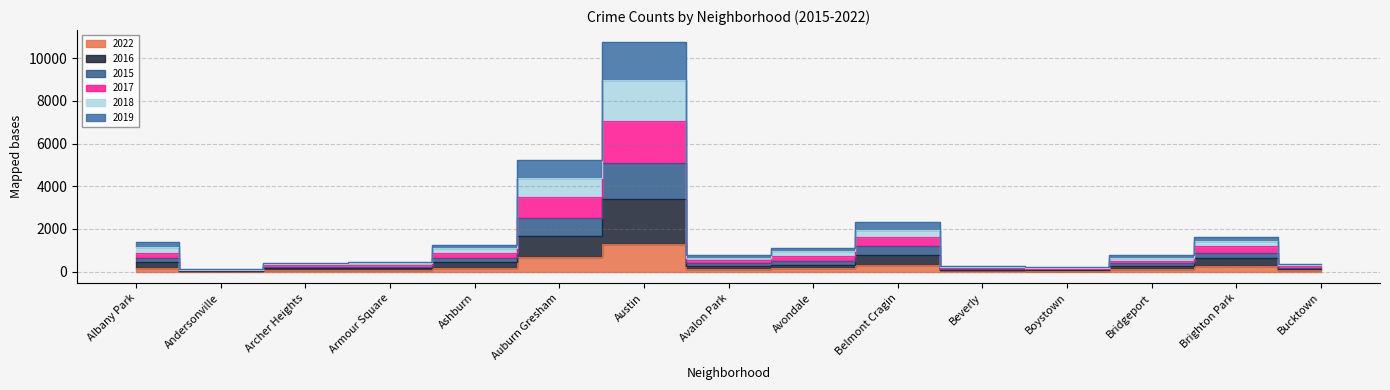

True or false: 2015 and 2022 intersect in this chart.

False